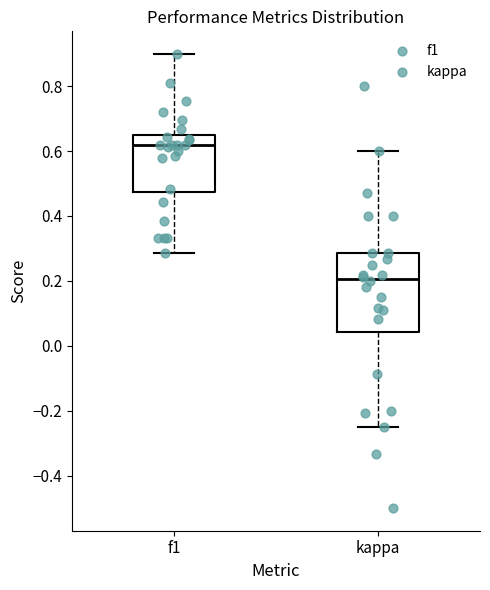

Reading left to right, read every box against the y-axis: the position of its median line, the range the box covers, and the ends of its whiskers. The values are not printed on the chart, so give them approximately, as read against the axis.

f1: median 0.62, box 0.48 to 0.66, whiskers 0.28 to 0.90
kappa: median 0.20, box 0.04 to 0.28, whiskers -0.24 to 0.60